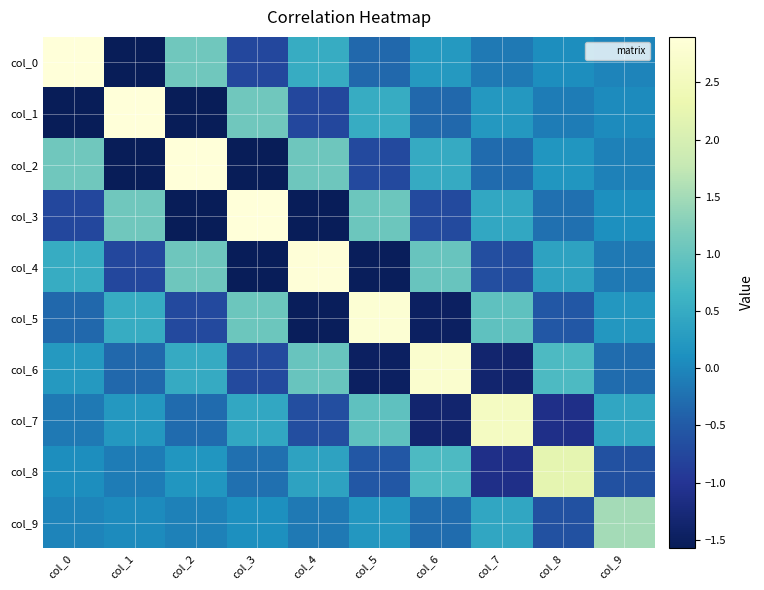

Reading left to right, what are all the values shown in this chart?

col_0: col_0=2.9	col_1=-1.6	col_2=1.1	col_3=-0.8	col_4=0.5	col_5=-0.4	col_6=0.2	col_7=-0.1	col_8=0.1	col_9=-0.0
col_1: col_0=-1.6	col_1=2.9	col_2=-1.6	col_3=1.1	col_4=-0.7	col_5=0.5	col_6=-0.3	col_7=0.2	col_8=-0.1	col_9=0.0
col_2: col_0=1.1	col_1=-1.6	col_2=2.9	col_3=-1.6	col_4=1.1	col_5=-0.7	col_6=0.5	col_7=-0.3	col_8=0.2	col_9=-0.1
col_3: col_0=-0.8	col_1=1.1	col_2=-1.6	col_3=2.9	col_4=-1.6	col_5=1.1	col_6=-0.7	col_7=0.4	col_8=-0.3	col_9=0.1
col_4: col_0=0.5	col_1=-0.7	col_2=1.1	col_3=-1.6	col_4=2.9	col_5=-1.5	col_6=1.0	col_7=-0.6	col_8=0.4	col_9=-0.1
col_5: col_0=-0.4	col_1=0.5	col_2=-0.7	col_3=1.1	col_4=-1.5	col_5=2.8	col_6=-1.5	col_7=0.9	col_8=-0.5	col_9=0.2
col_6: col_0=0.2	col_1=-0.3	col_2=0.5	col_3=-0.7	col_4=1.0	col_5=-1.5	col_6=2.7	col_7=-1.4	col_8=0.8	col_9=-0.3
col_7: col_0=-0.1	col_1=0.2	col_2=-0.3	col_3=0.4	col_4=-0.6	col_5=0.9	col_6=-1.4	col_7=2.6	col_8=-1.1	col_9=0.4
col_8: col_0=0.1	col_1=-0.1	col_2=0.2	col_3=-0.3	col_4=0.4	col_5=-0.5	col_6=0.8	col_7=-1.1	col_8=2.2	col_9=-0.6
col_9: col_0=-0.0	col_1=0.0	col_2=-0.1	col_3=0.1	col_4=-0.1	col_5=0.2	col_6=-0.3	col_7=0.4	col_8=-0.6	col_9=1.5